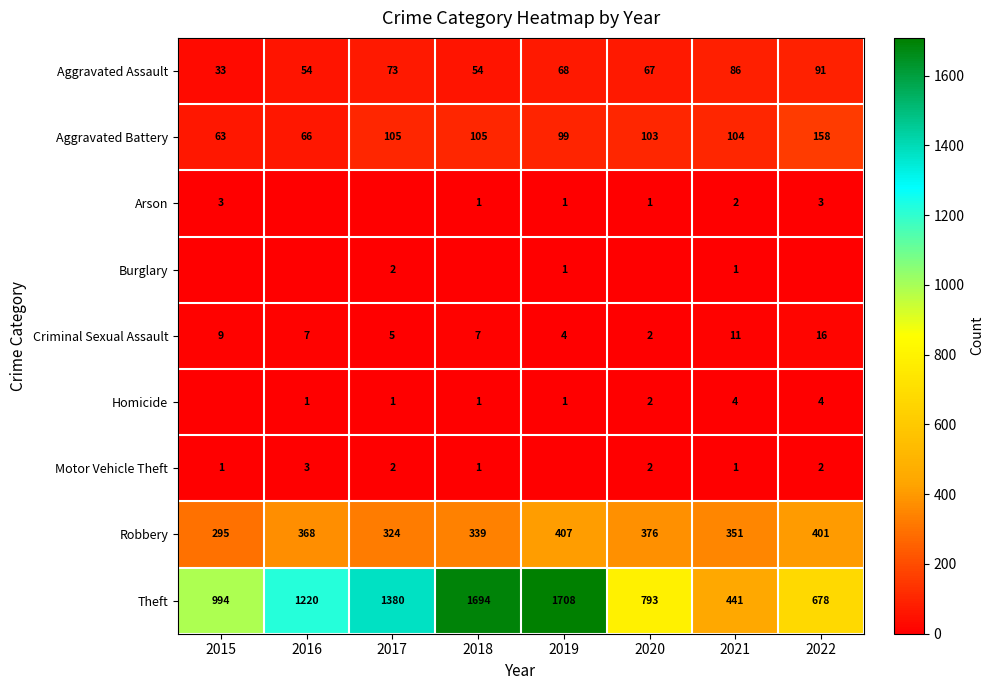

Which category has the highest value across all series?

2019